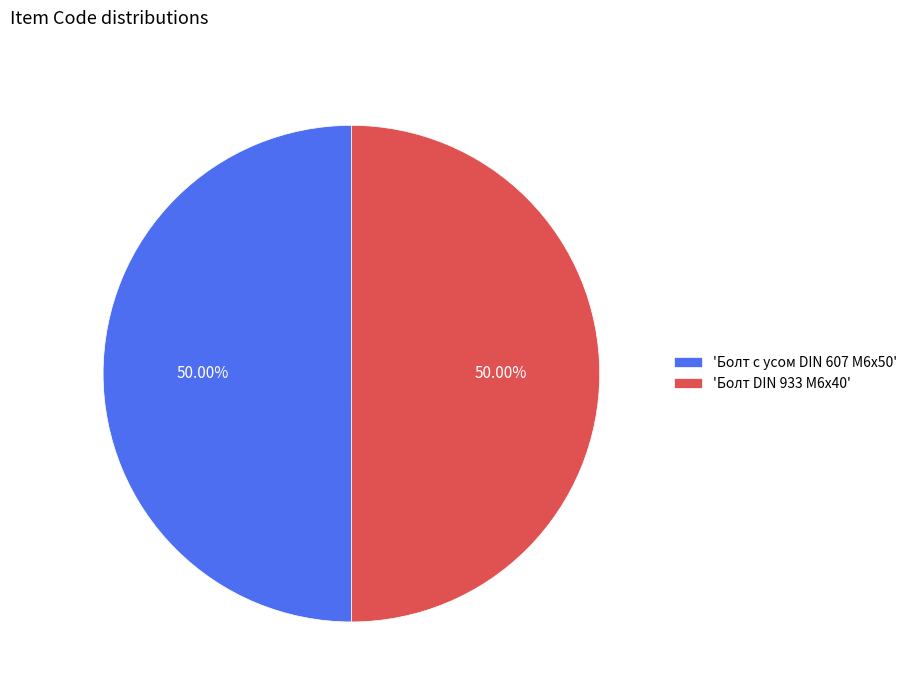

How many slices are in this pie chart?

2